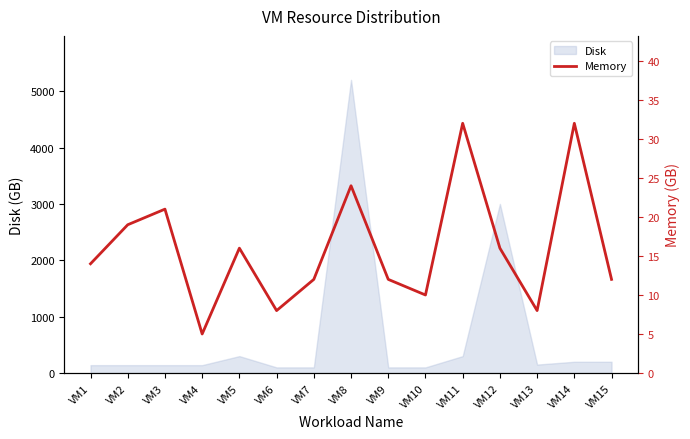

At which label is Disk closest to 2650?

VM12